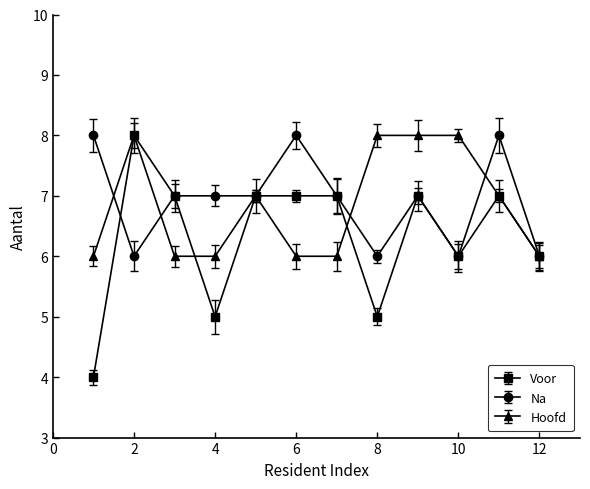

What is the value of the Na point at the 12th from the left?

6